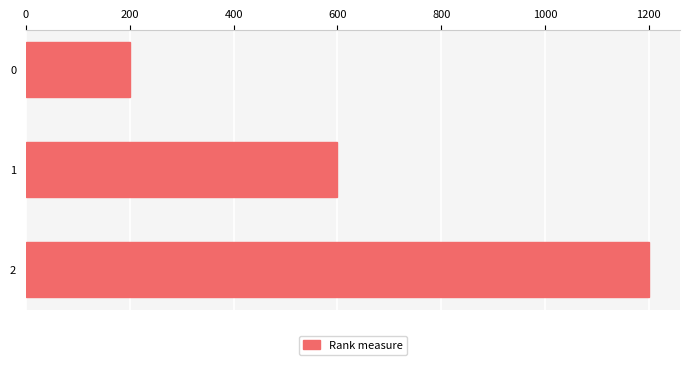

What is the ratio of the value at 0 to the value at 1?

0.3